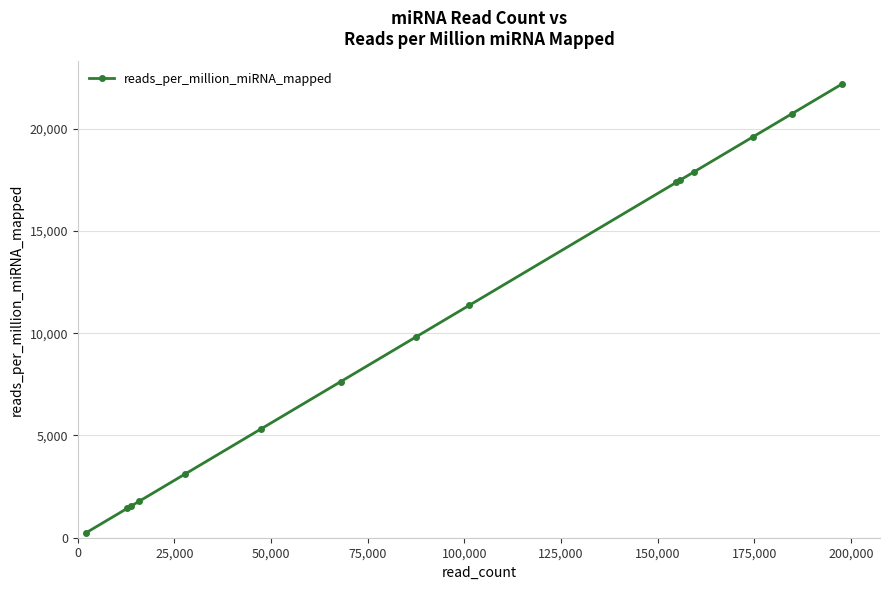

What is the average value?

10505.8